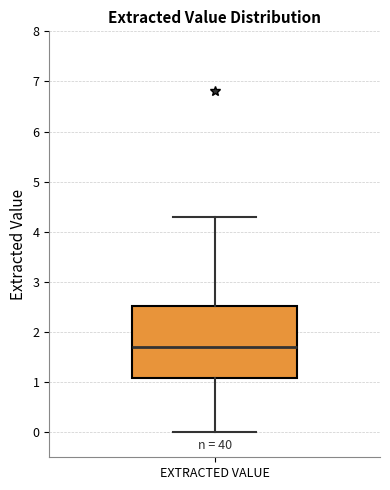

Transcribe this box plot: give where the median line is, the range the box spans, and where the two whiskers end, as read against the y-axis. The values are not printed on the chart, so give them approximately, as read against the axis.

median 1.7, box 1.1 to 2.5, whiskers 0.0 to 4.3